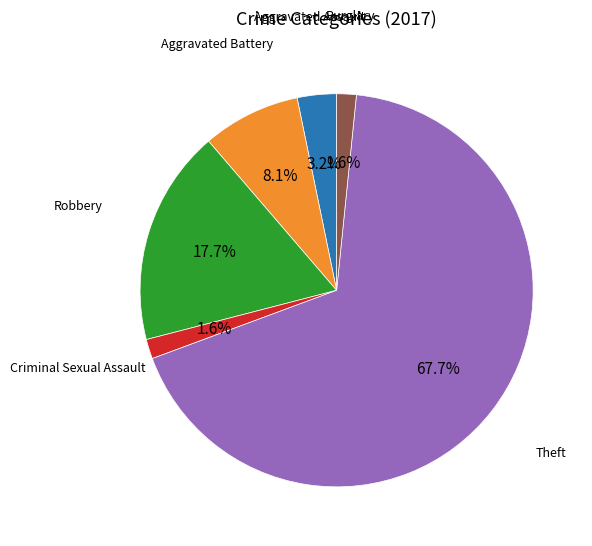

Count the number of slices in the pie.

6